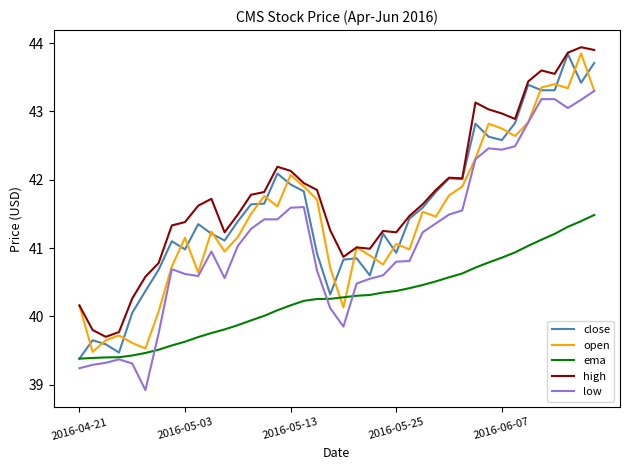

What is the highest value of the high series?

43.9